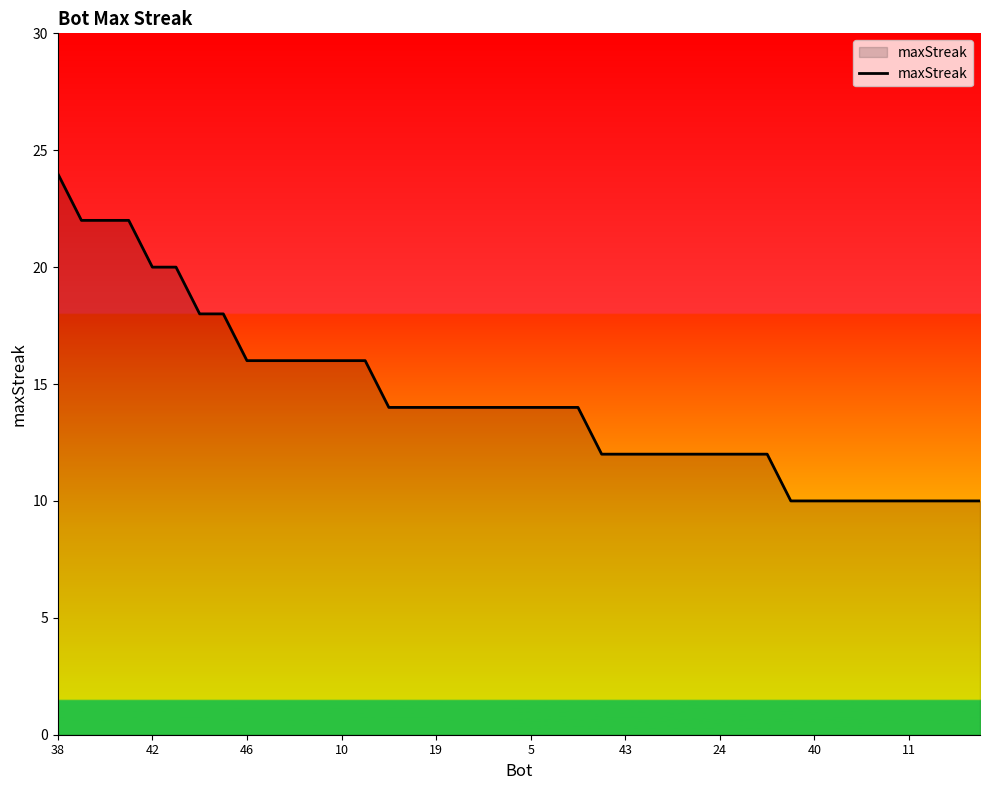

What is the maximum value shown in the chart?

24